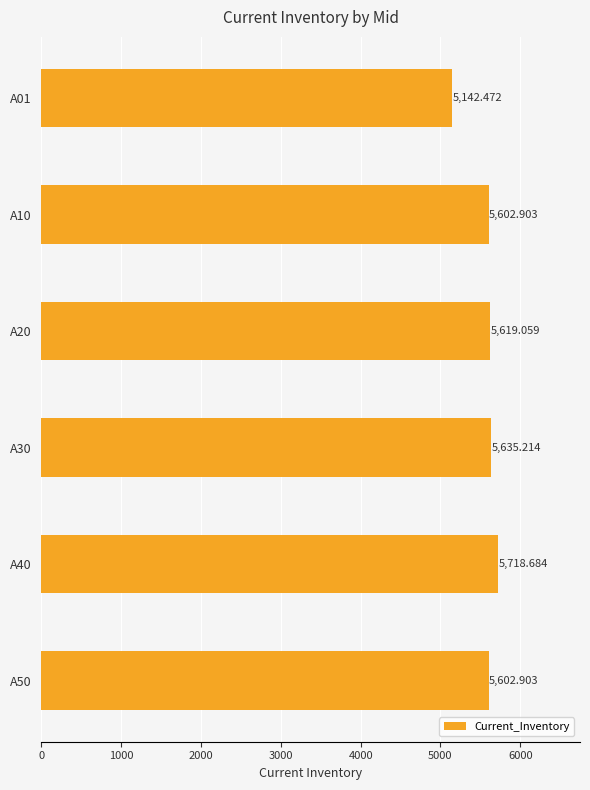

What is the difference between the maximum and second lowest values?

115.8